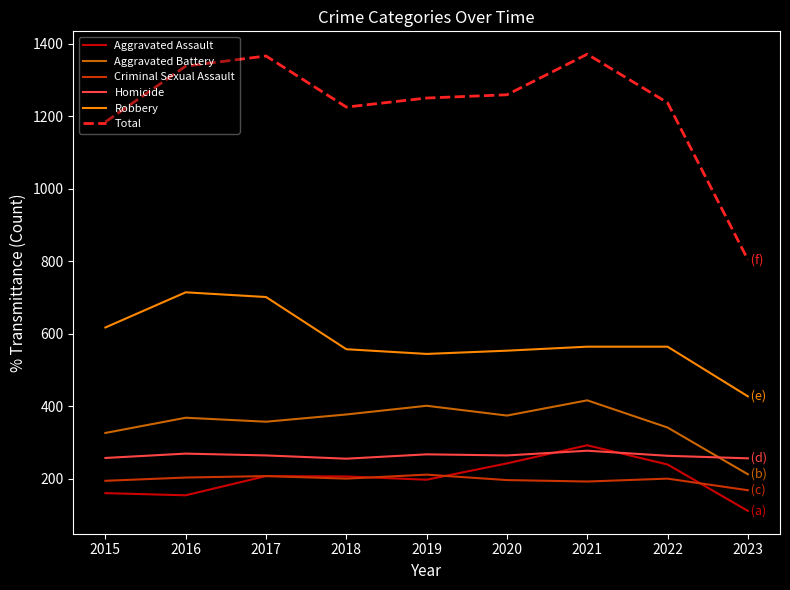

What is the spread (max minus min) of values at 2022?

1037